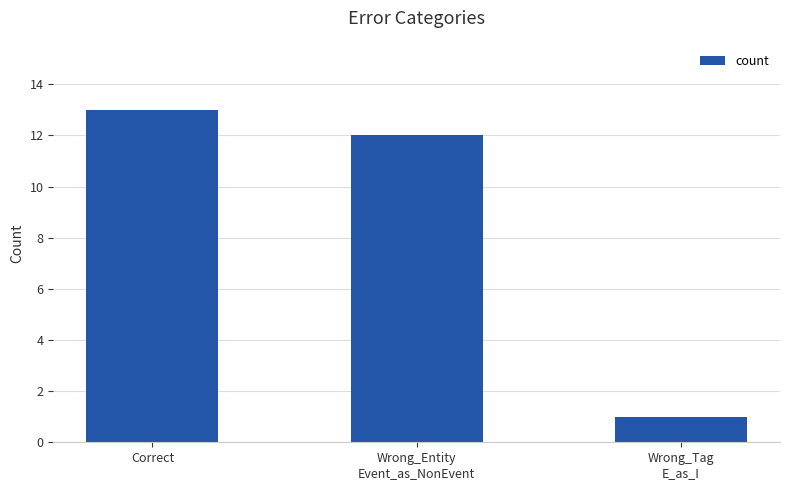

Reading left to right, extract all data points from this chart.

Correct=13	Wrong_Entity
Event_as_NonEvent=12	Wrong_Tag
E_as_I=1